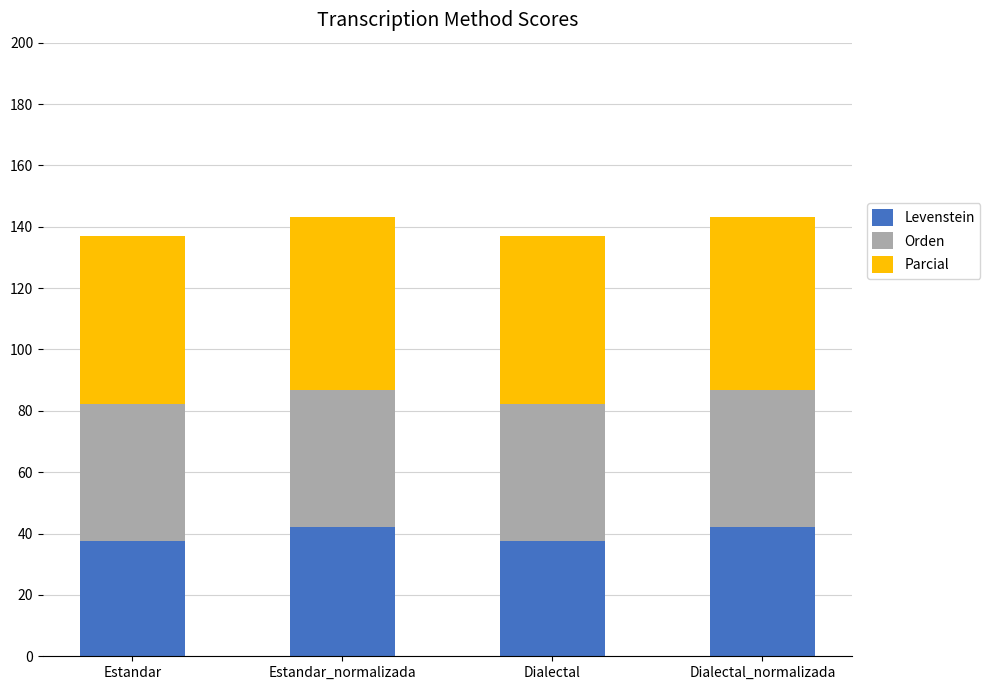

What is the maximum value for Levenstein?

42.0